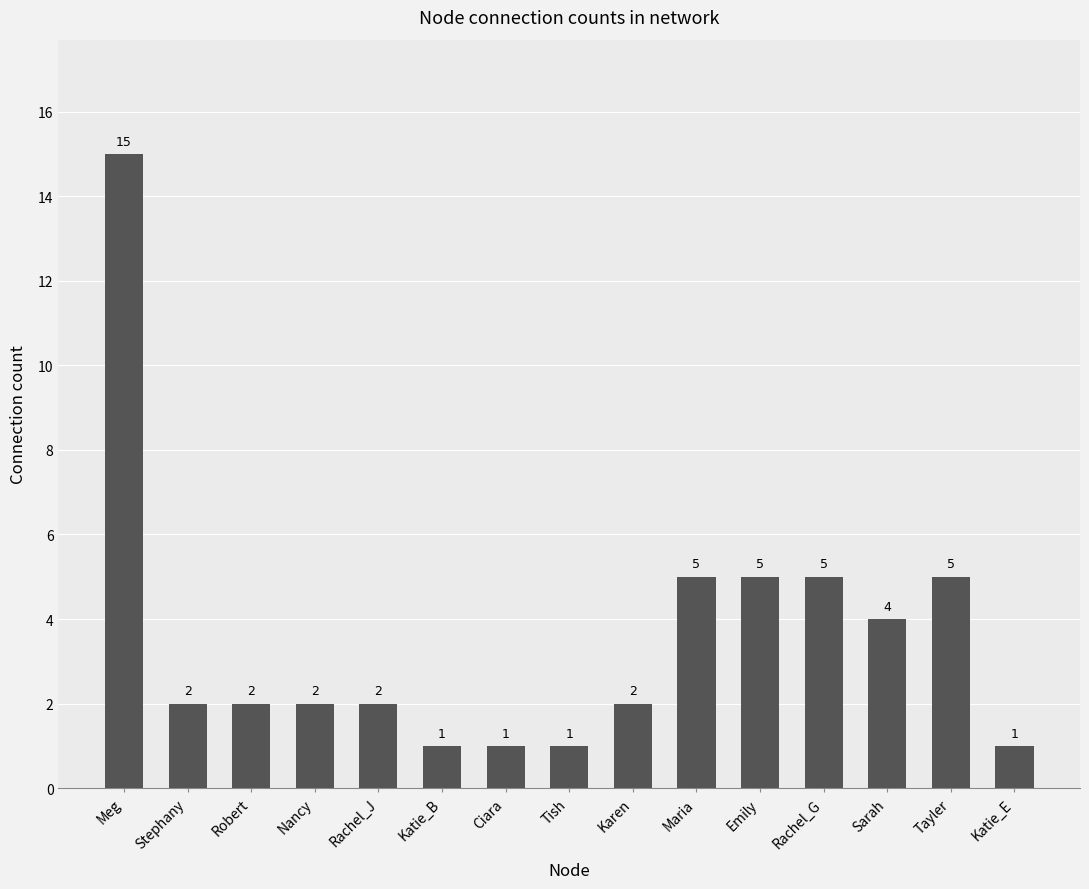

What is the greatest value displayed?

15